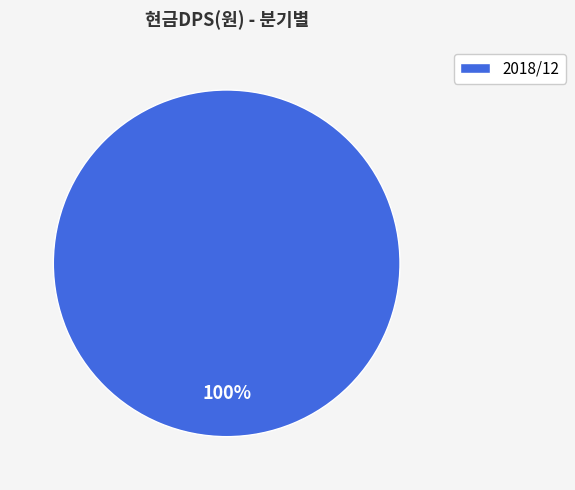

The 2018/12 slice represents 100% of the pie. True or false?

True